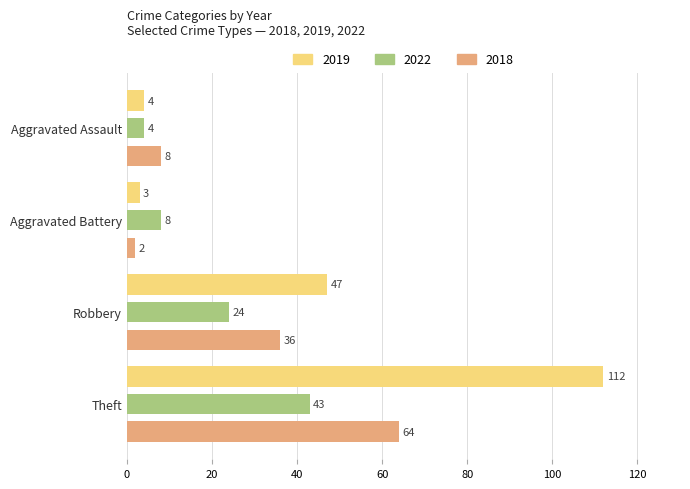

Where is 2019 nearest to the value 57?

Robbery